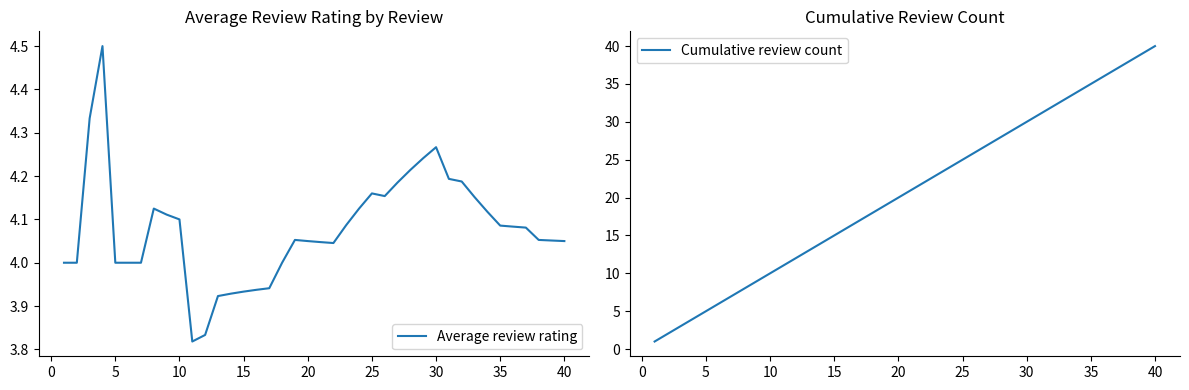

What is the highest value of the Average review rating series?

4.5